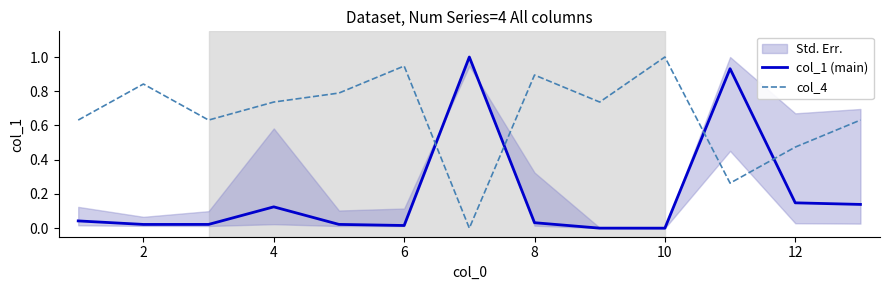

Is it true that col_4 equals 0.9 at 8?

True